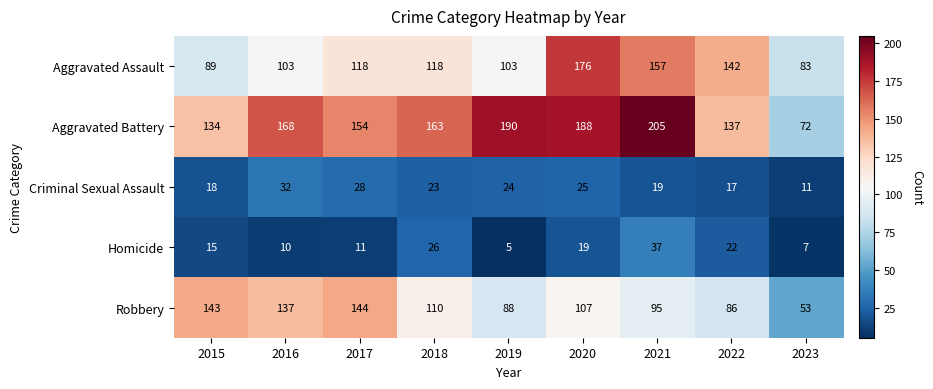

Is it true that Aggravated Assault equals 157 at 2021?

True